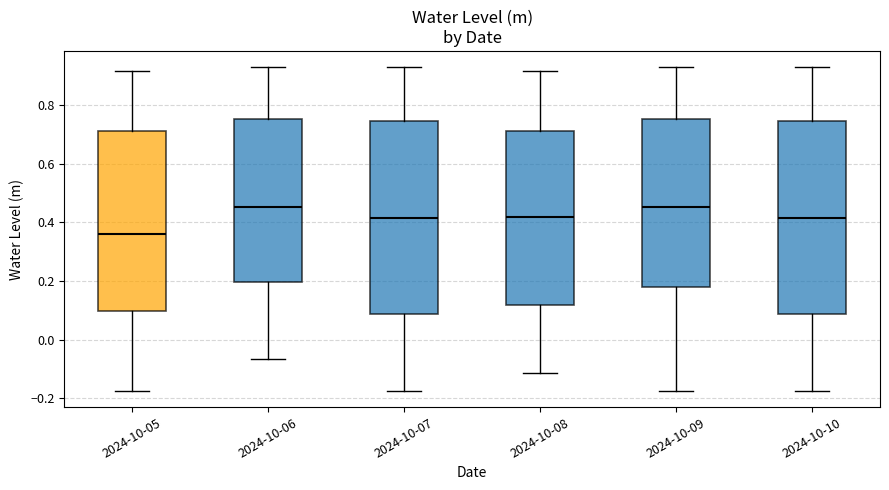

Where does the upper whisker of the box for 2024-10-08 end on the y-axis? The values are not printed on the chart, so give them approximately, as read against the axis.

0.92